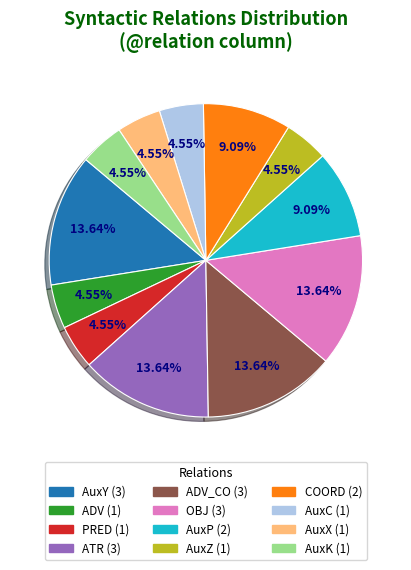

Is there any slice that represents more than half of the pie?

No